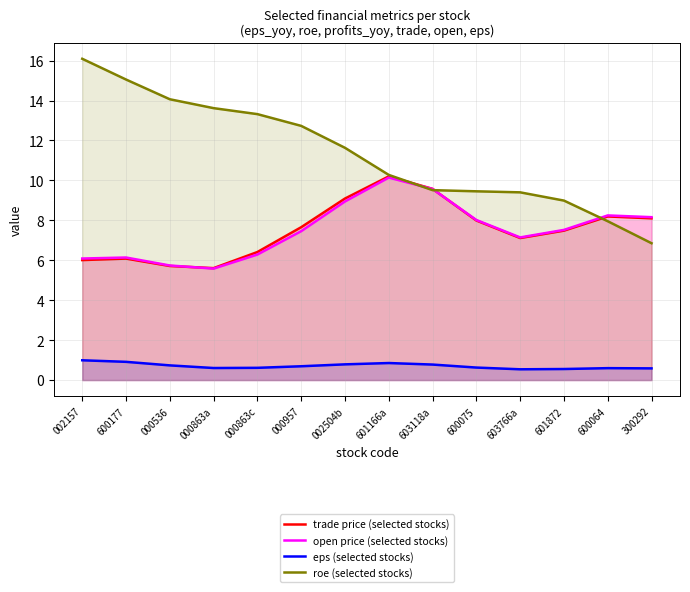

Between 600064 and 300292, which is larger?

600064